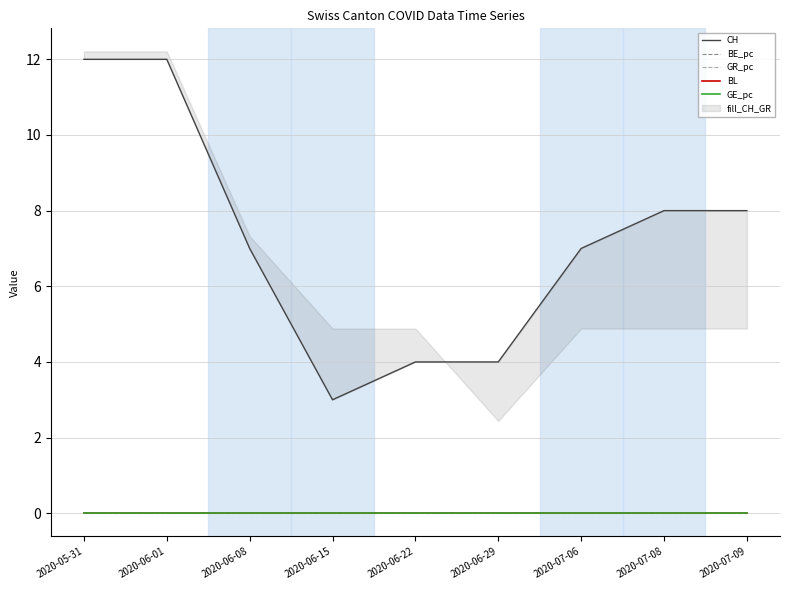

True or false: GR_pc has a value of 0.0 at 2020-07-09.

False